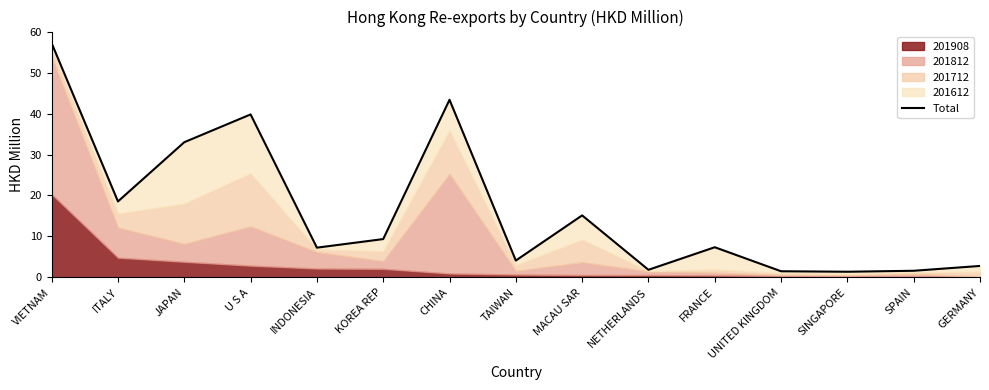

How many categories are shown in the chart?

15